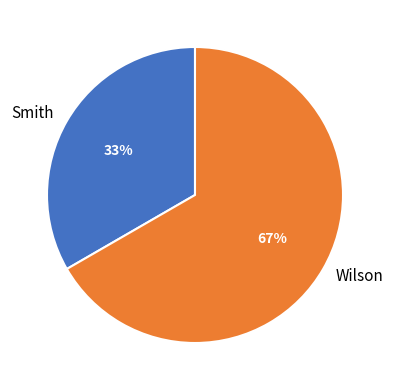

What percentage is the Wilson slice, to the nearest percent?

67%